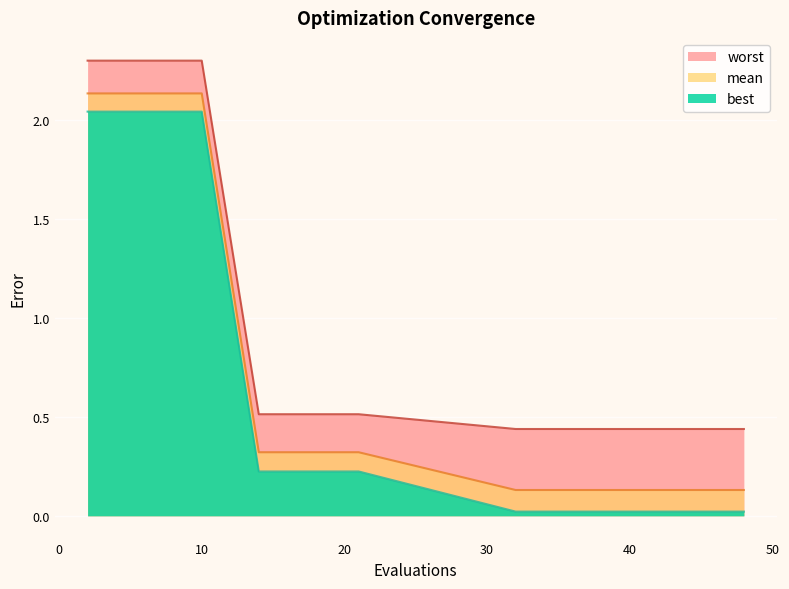

What is the value of the mean point at the 20th from the left?

0.1